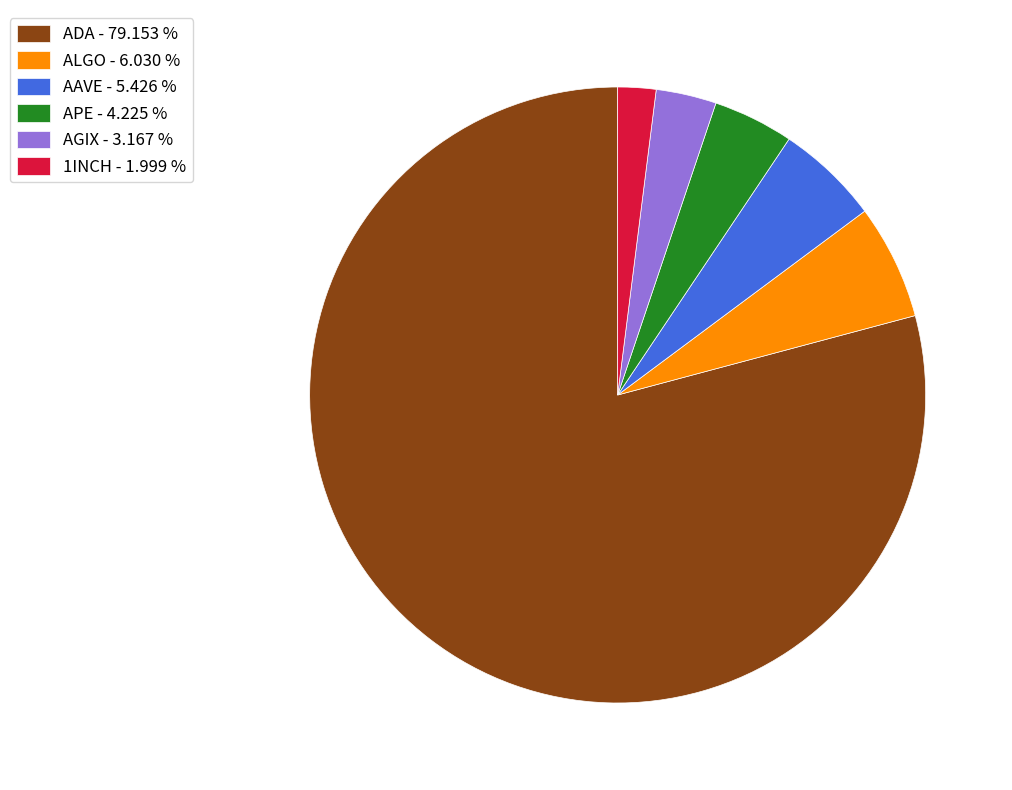

Is there any slice that represents more than half of the pie?

Yes